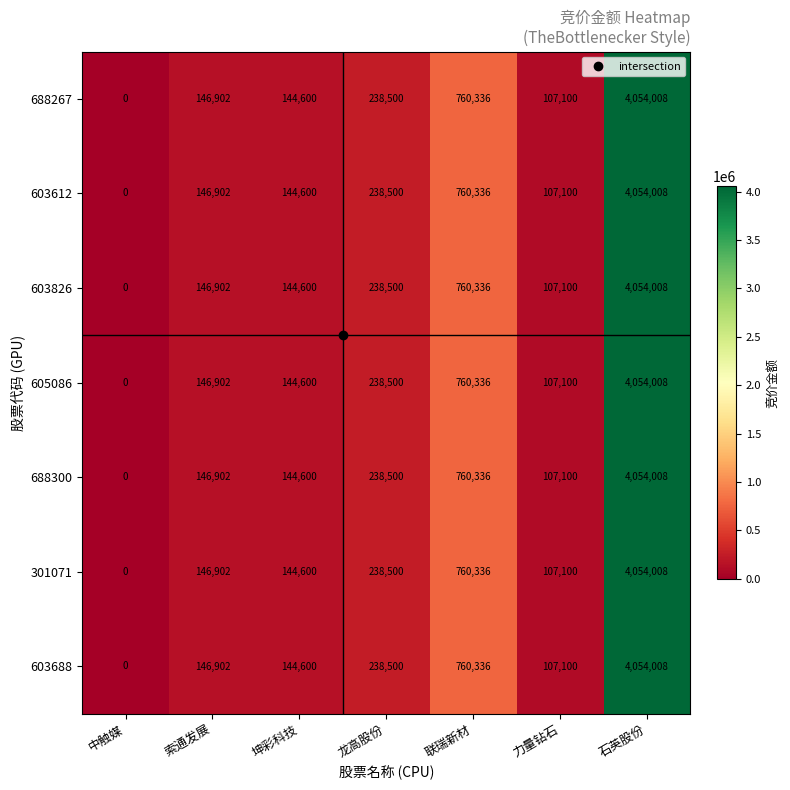

List the labels in order of 603612 value, largest first.

石英股份, 联瑞新材, 龙高股份, 索通发展, 坤彩科技, 力量钻石, 中触媒